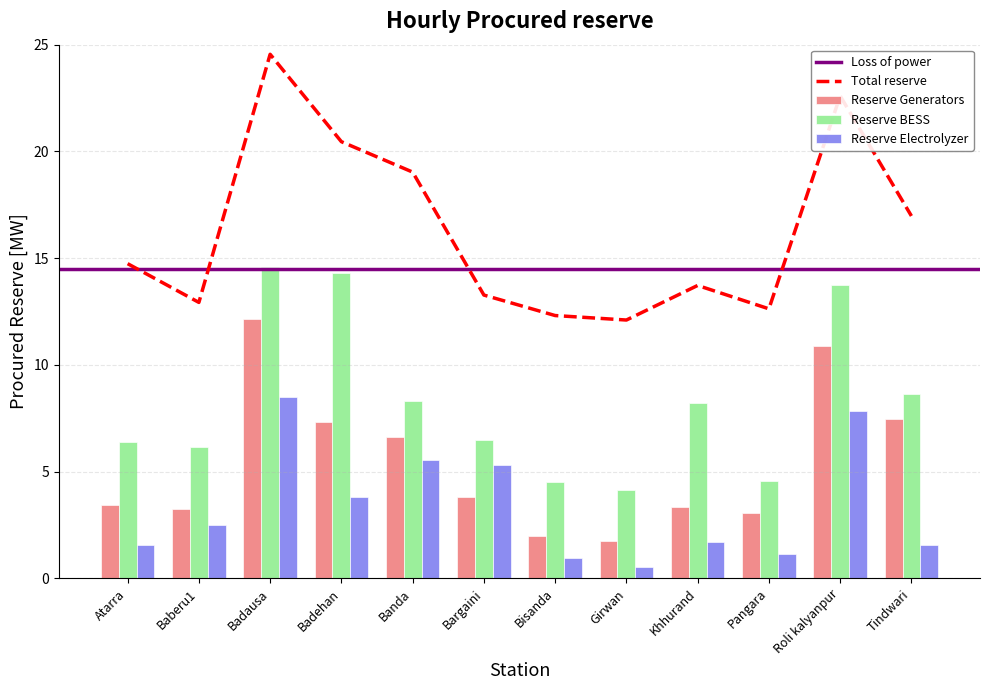

What is the label of the 11th bar from the right?

Baberu1